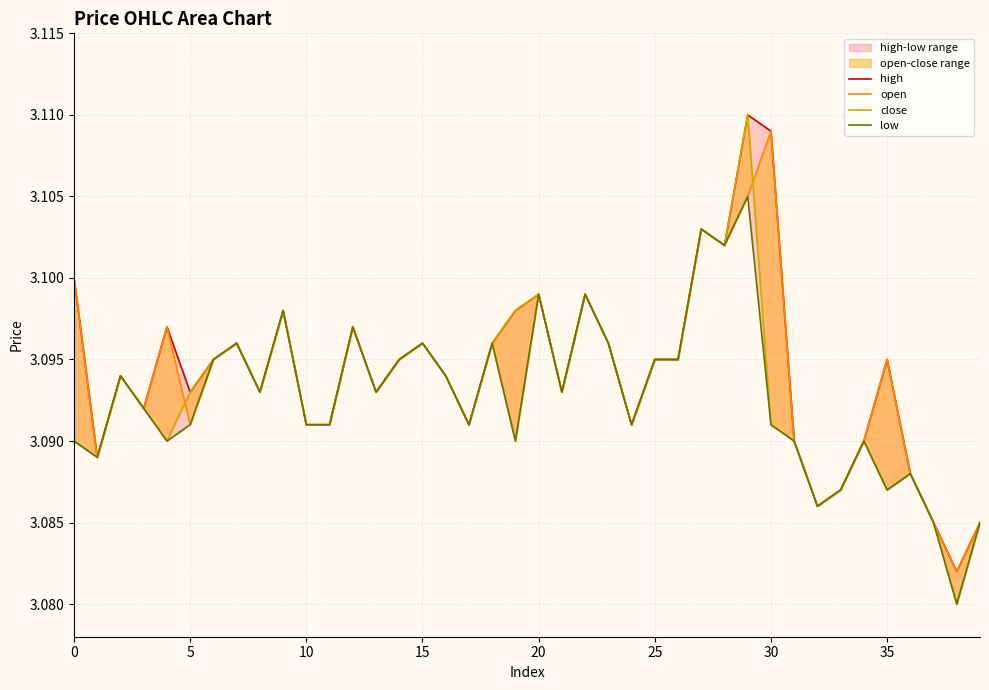

At how many categories does at least one series exceed 3?

40